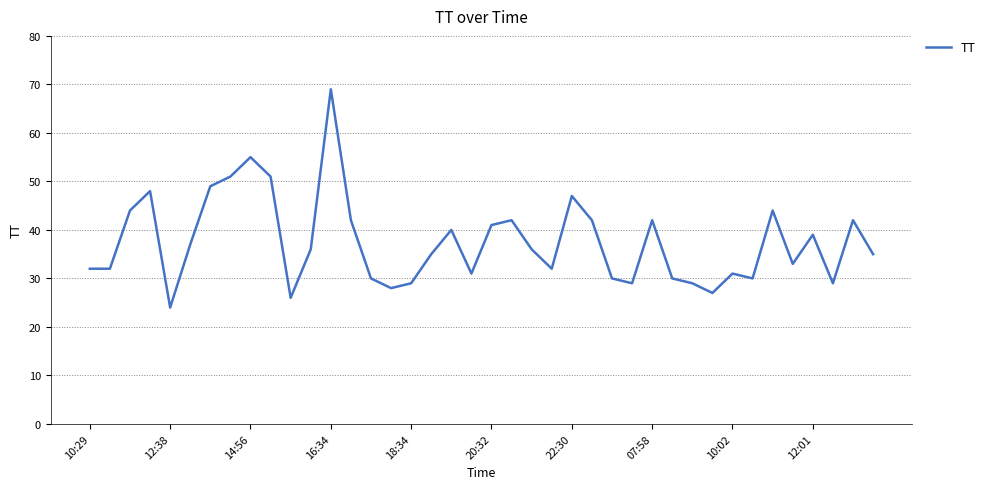

What is the maximum value shown in the chart?

69